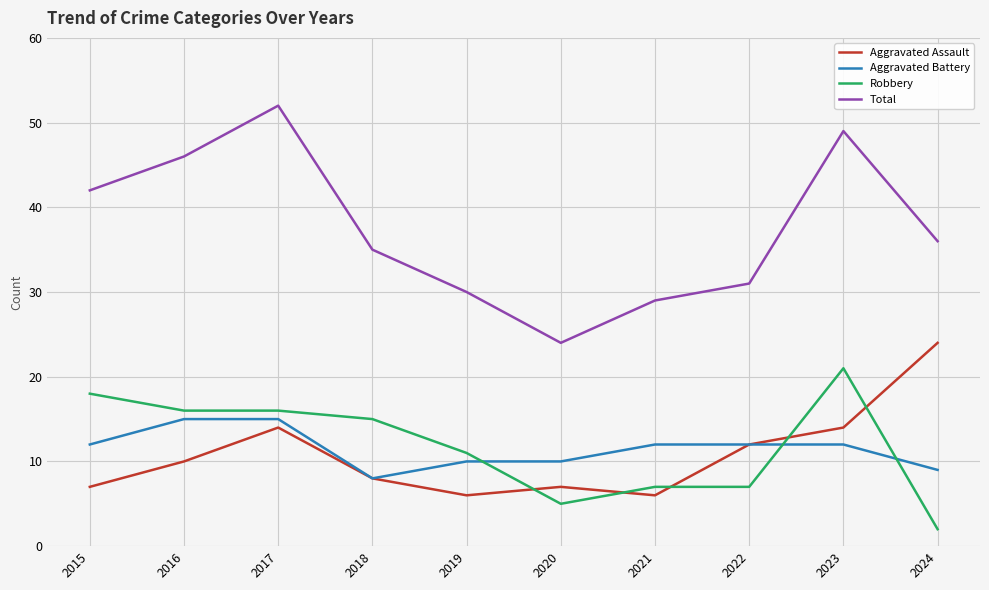

Where does the Total series first go above 36?

2015